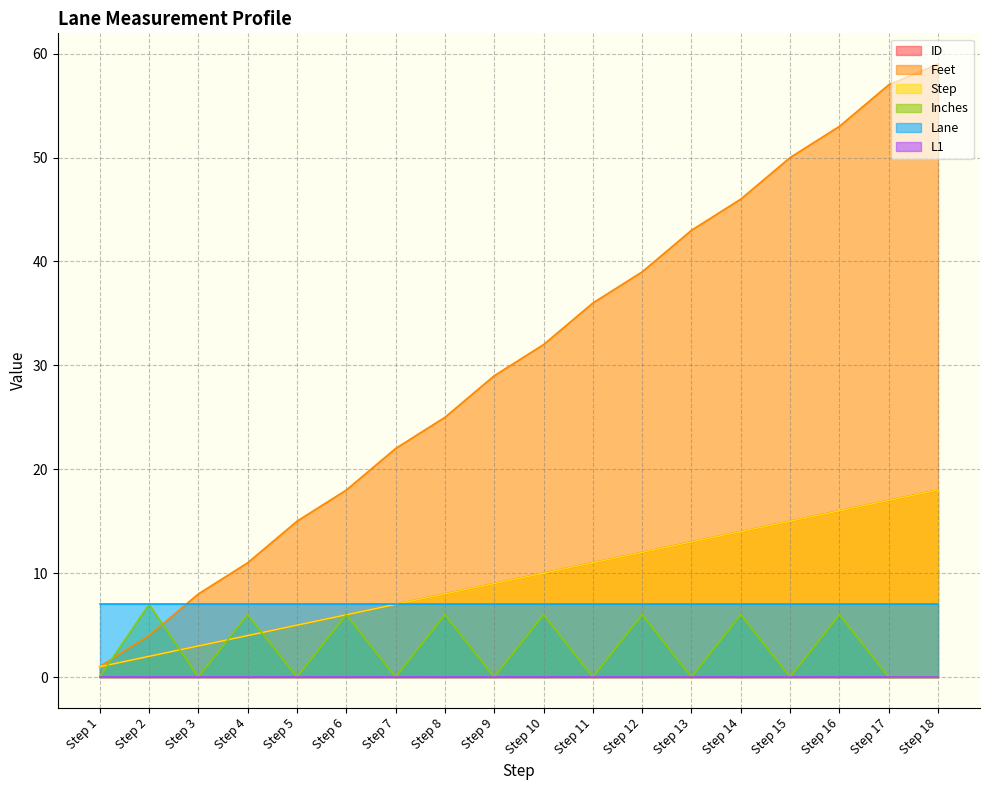

What is the average value of the Inches series?

3